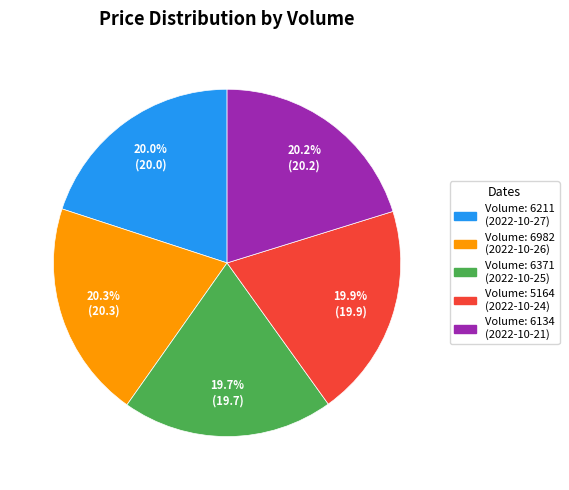

Does any single category account for the majority?

No